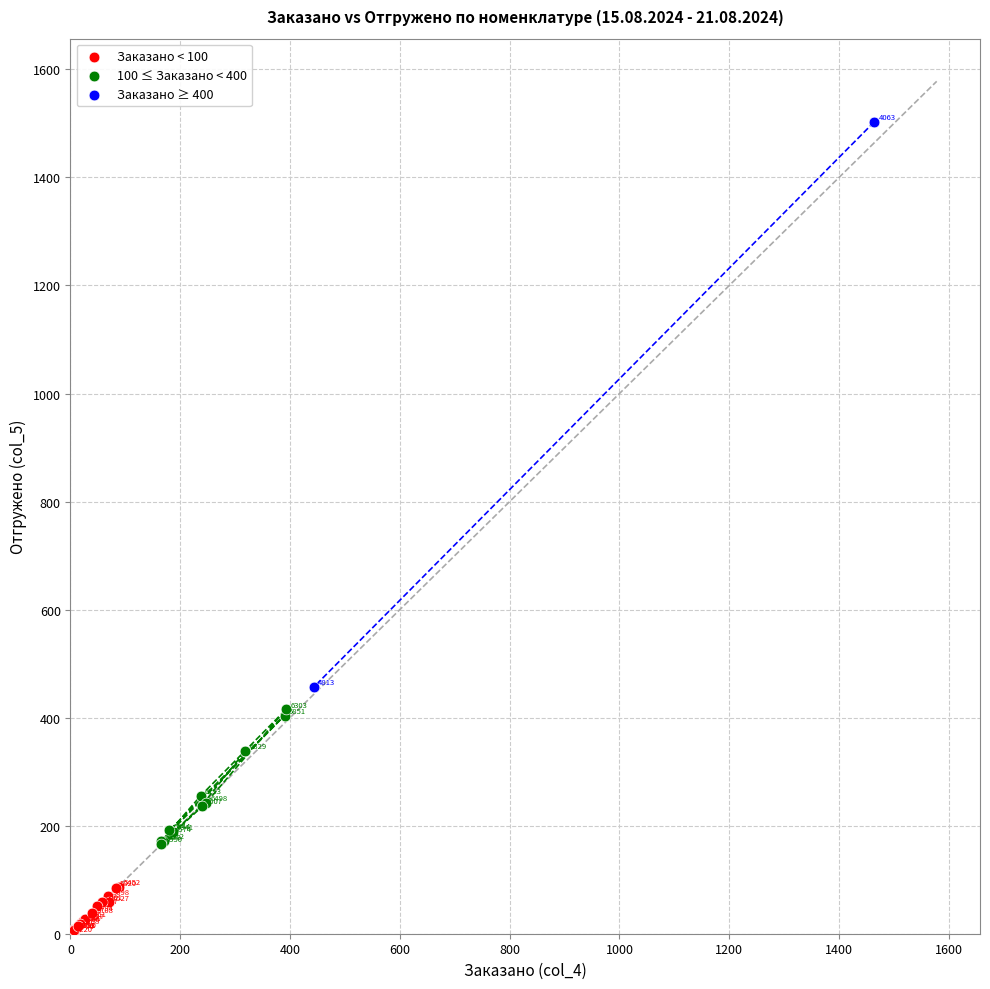

What are all the series names shown in the legend?

Заказано < 100, 100 ≤ Заказано < 400, Заказано ≥ 400